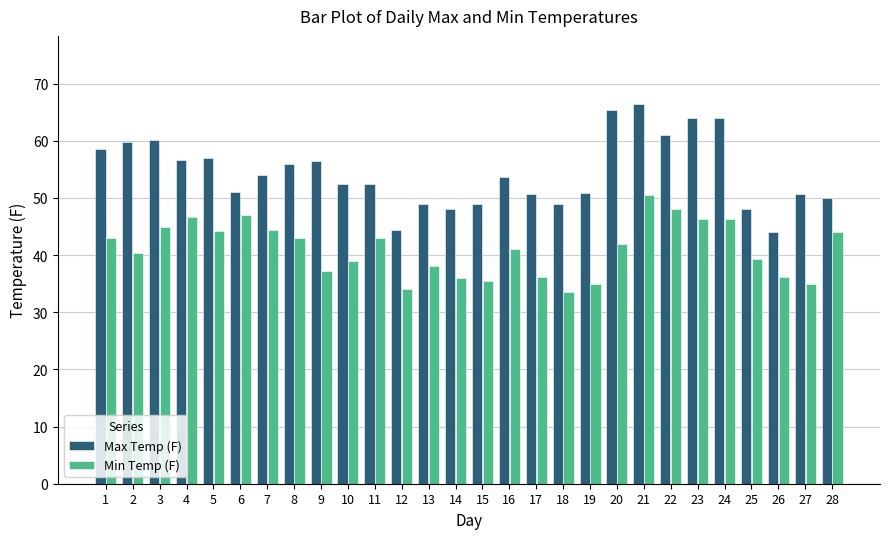

Rank the series by their average value, from lowest to highest.

Min Temp (F), Max Temp (F)